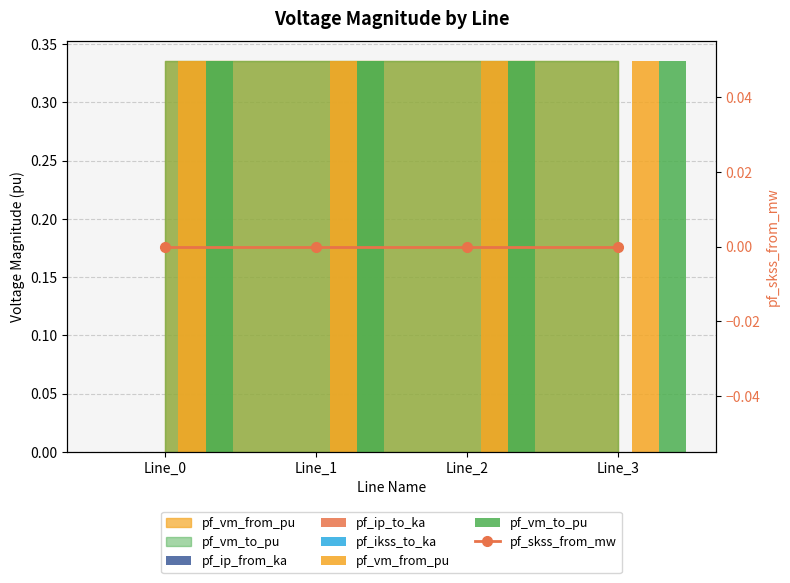

The pf_skss_from_mw series shows 0.0 at Line_1. True or false?

True